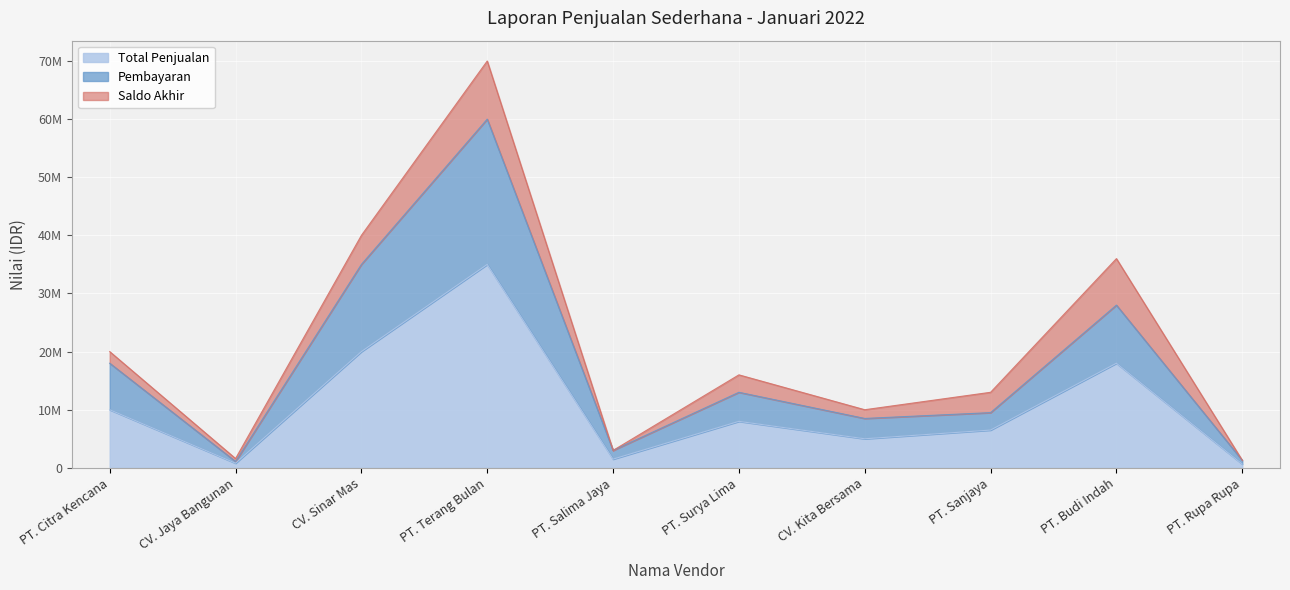

What is the label of the 2nd point from the left?

CV. Jaya Bangunan